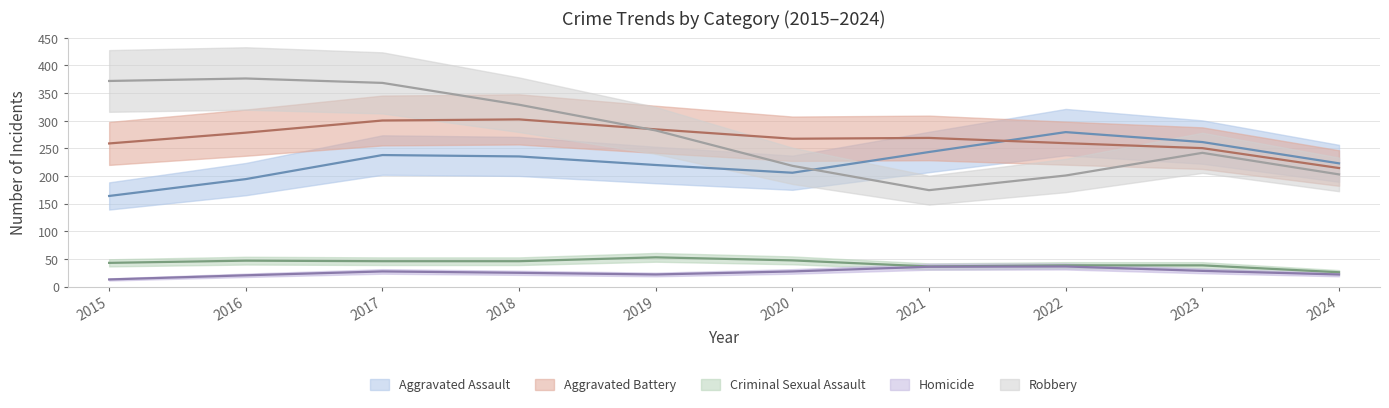

What is the maximum value shown in the chart?

381